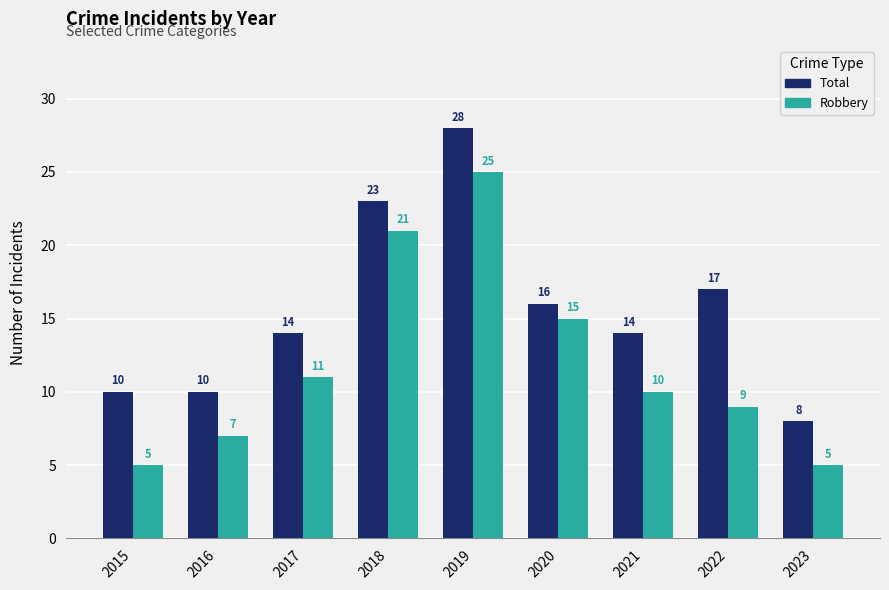

Count the number of categories in the chart.

9